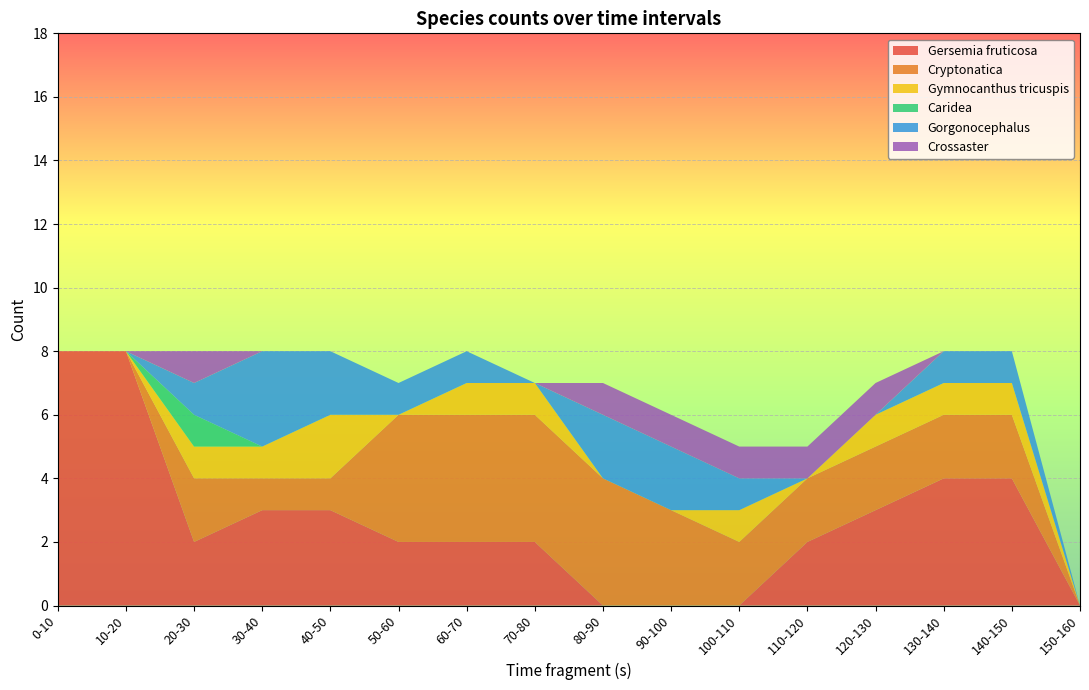

Reading right to left, extract all data points from this chart.

Gersemia fruticosa: 150-160=0	140-150=4	130-140=4	120-130=3	110-120=2	100-110=0	90-100=0	80-90=0	70-80=2	60-70=2	50-60=2	40-50=3	30-40=3	20-30=2	10-20=8	0-10=8
Cryptonatica: 150-160=0	140-150=2	130-140=2	120-130=2	110-120=2	100-110=2	90-100=3	80-90=4	70-80=4	60-70=4	50-60=4	40-50=1	30-40=1	20-30=2	10-20=0	0-10=0
Gymnocanthus tricuspis: 150-160=0	140-150=1	130-140=1	120-130=1	110-120=0	100-110=1	90-100=0	80-90=0	70-80=1	60-70=1	50-60=0	40-50=2	30-40=1	20-30=1	10-20=0	0-10=0
Caridea: 150-160=0	140-150=0	130-140=0	120-130=0	110-120=0	100-110=0	90-100=0	80-90=0	70-80=0	60-70=0	50-60=0	40-50=0	30-40=0	20-30=1	10-20=0	0-10=0
Gorgonocephalus: 150-160=0	140-150=1	130-140=1	120-130=0	110-120=0	100-110=1	90-100=2	80-90=2	70-80=0	60-70=1	50-60=1	40-50=2	30-40=3	20-30=1	10-20=0	0-10=0
Crossaster: 150-160=0	140-150=0	130-140=0	120-130=1	110-120=1	100-110=1	90-100=1	80-90=1	70-80=0	60-70=0	50-60=0	40-50=0	30-40=0	20-30=1	10-20=0	0-10=0